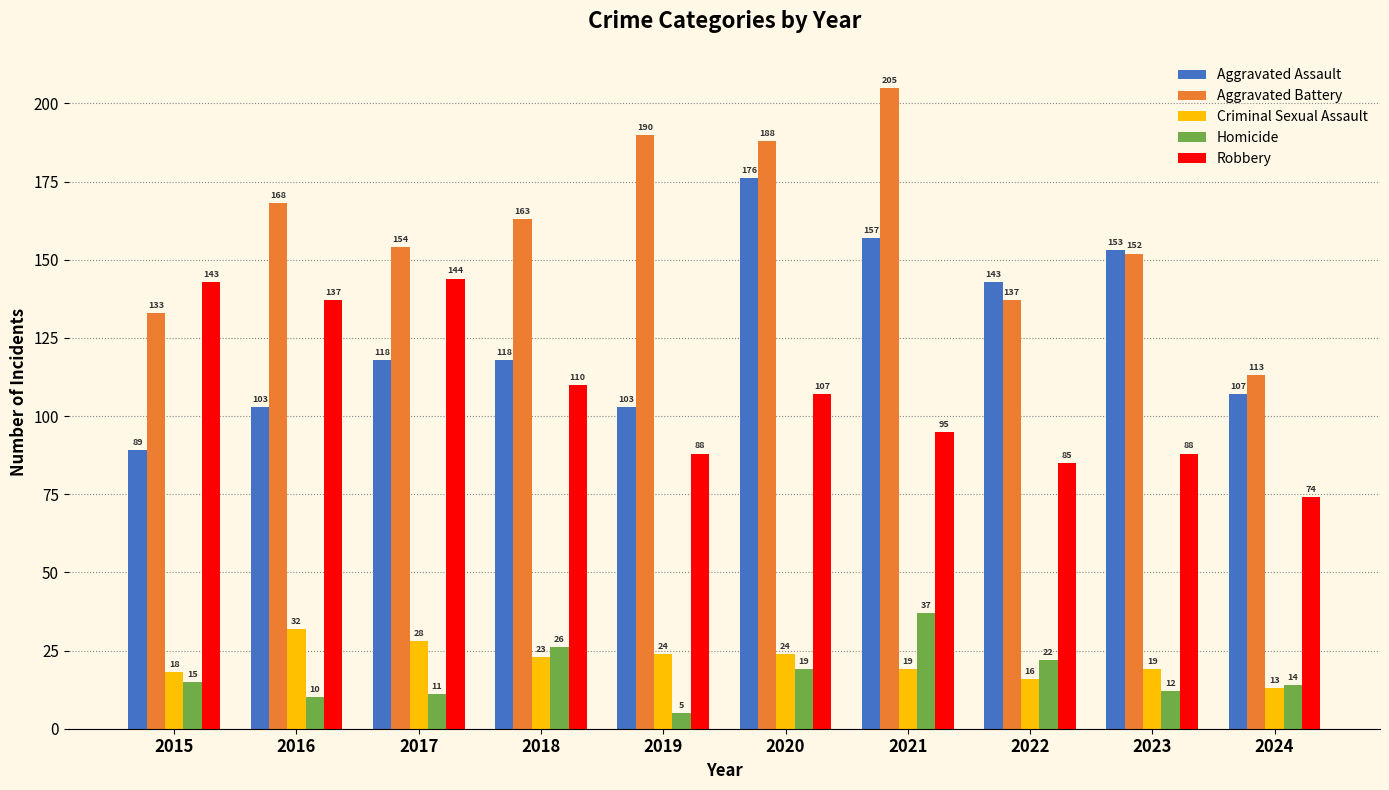

What are all the series names shown in the legend?

Aggravated Assault, Aggravated Battery, Criminal Sexual Assault, Homicide, Robbery